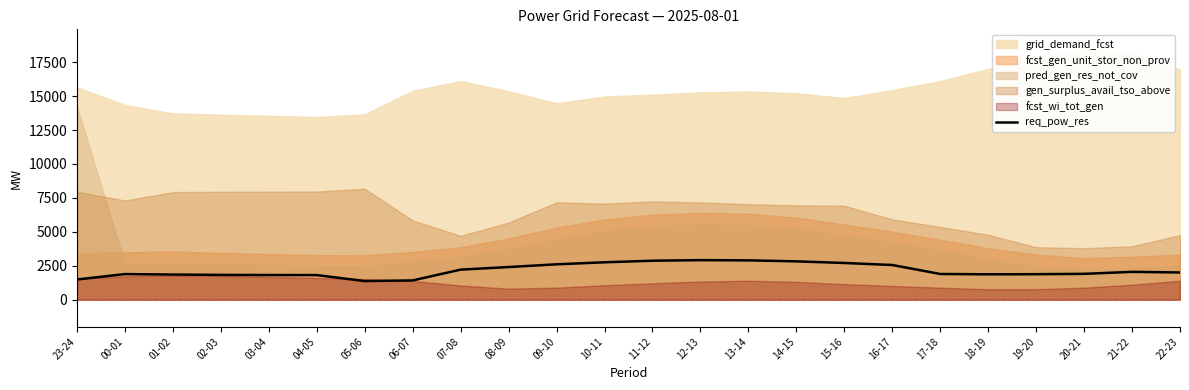

How many values exceed 2000?

11